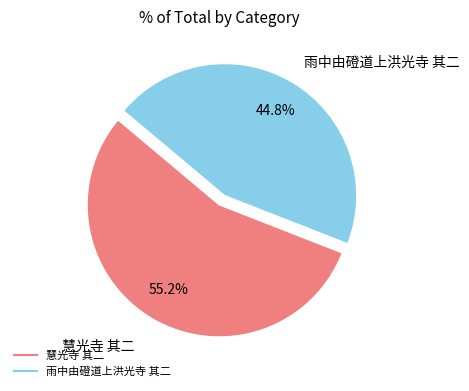

To the nearest percent, what is the combined percentage of 雨中由磴道上洪光寺 其二 and 慧光寺 其二?

100%